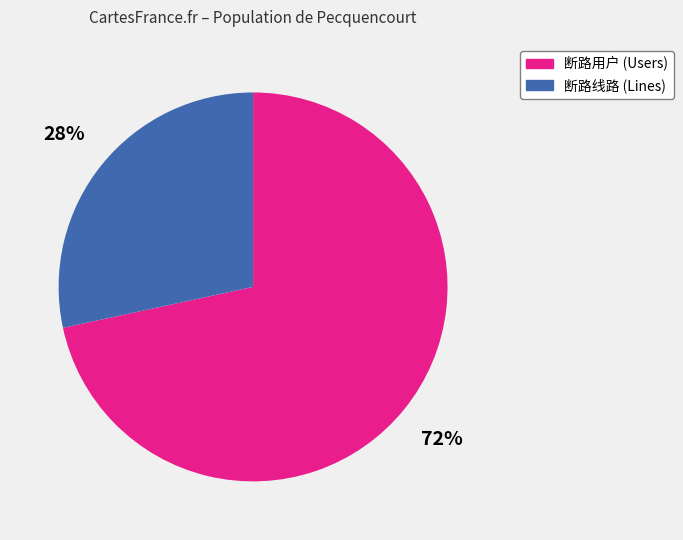

To the nearest percent, what is the average slice percentage?

50%